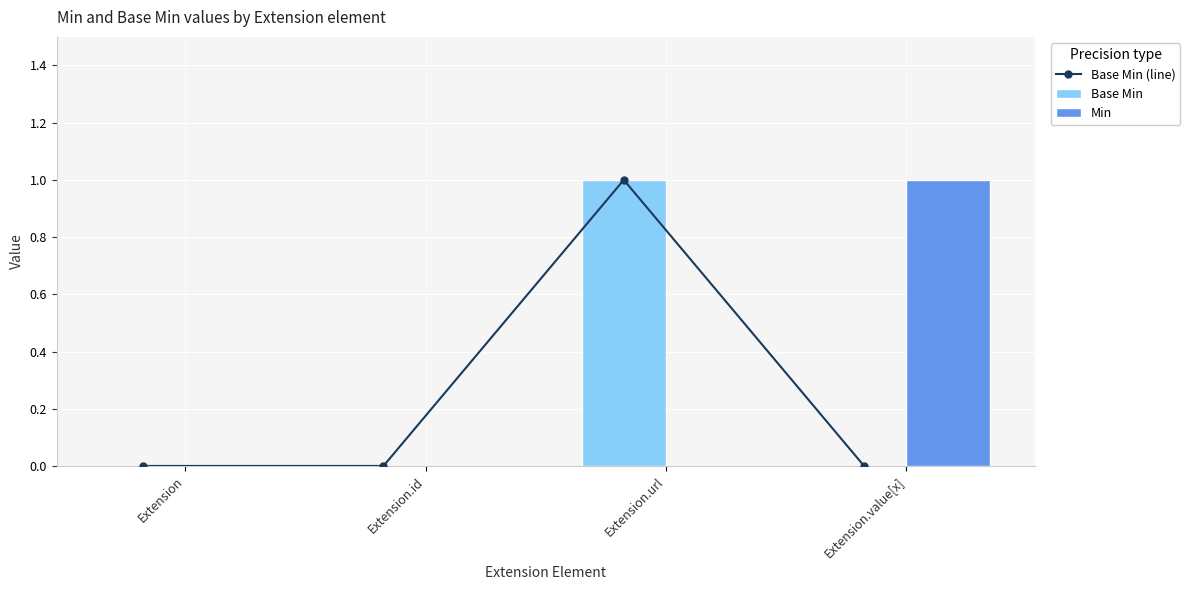

List the series in order of their peak value, highest first.

Base Min (line), Base Min, Min